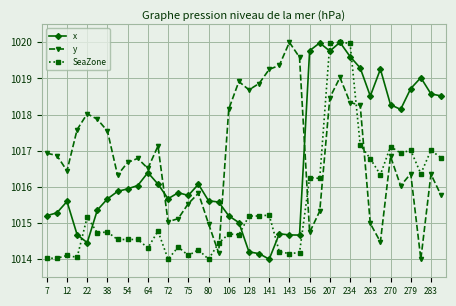

How many data points does each series have?

40